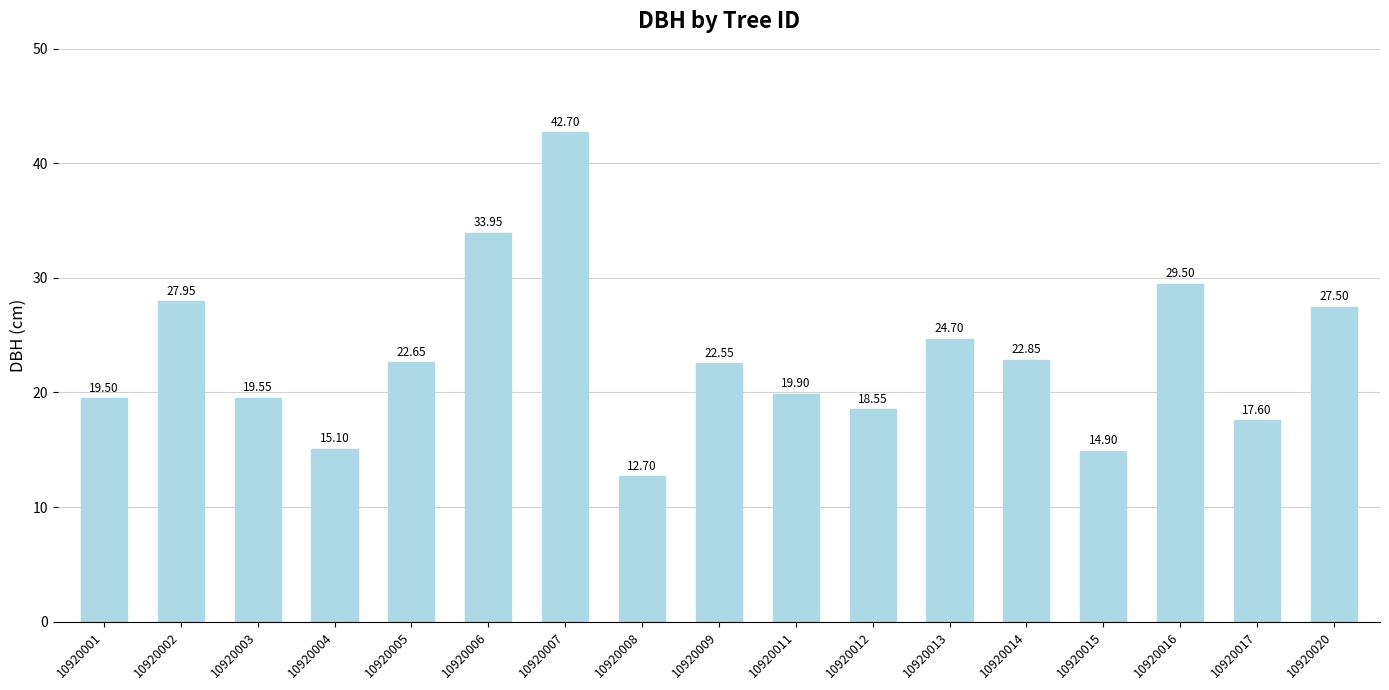

What is the ratio of the value at 10920015 to the value at 10920008?

1.2